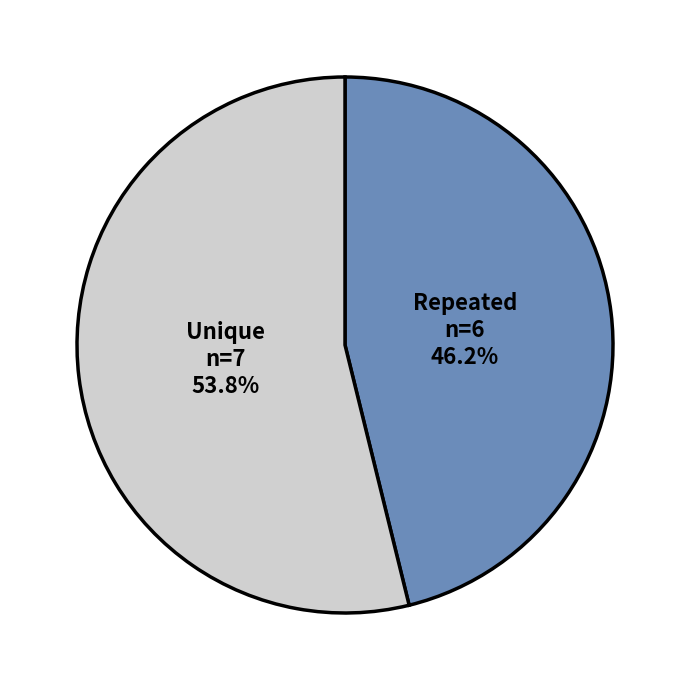

Approximately how many times larger is the value at Repeated compared to Unique?

0.9